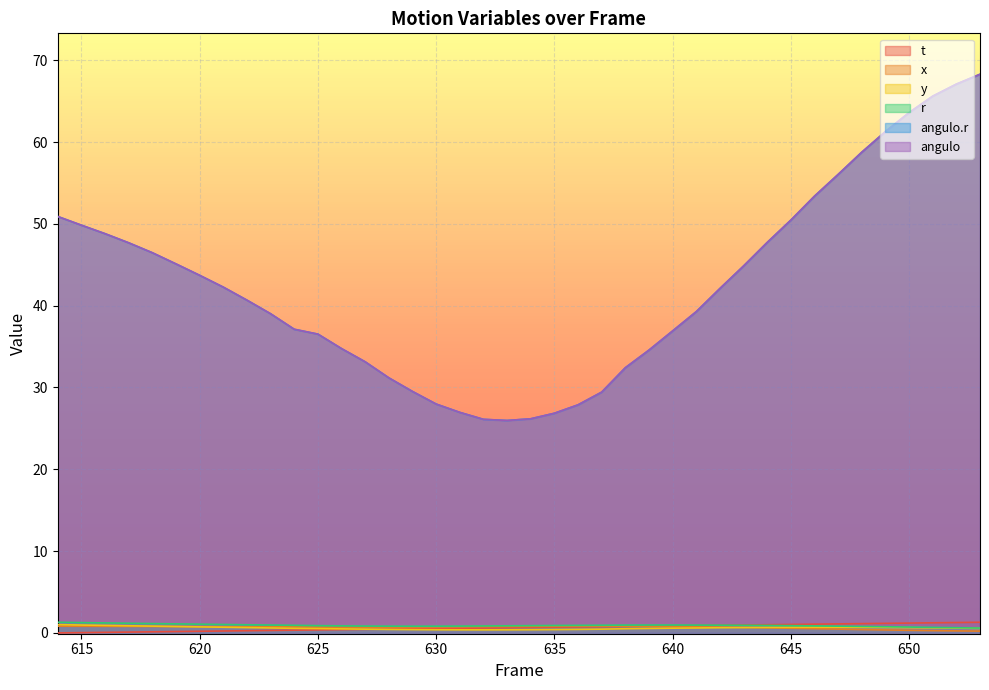

Where is the first local maximum for y?

646